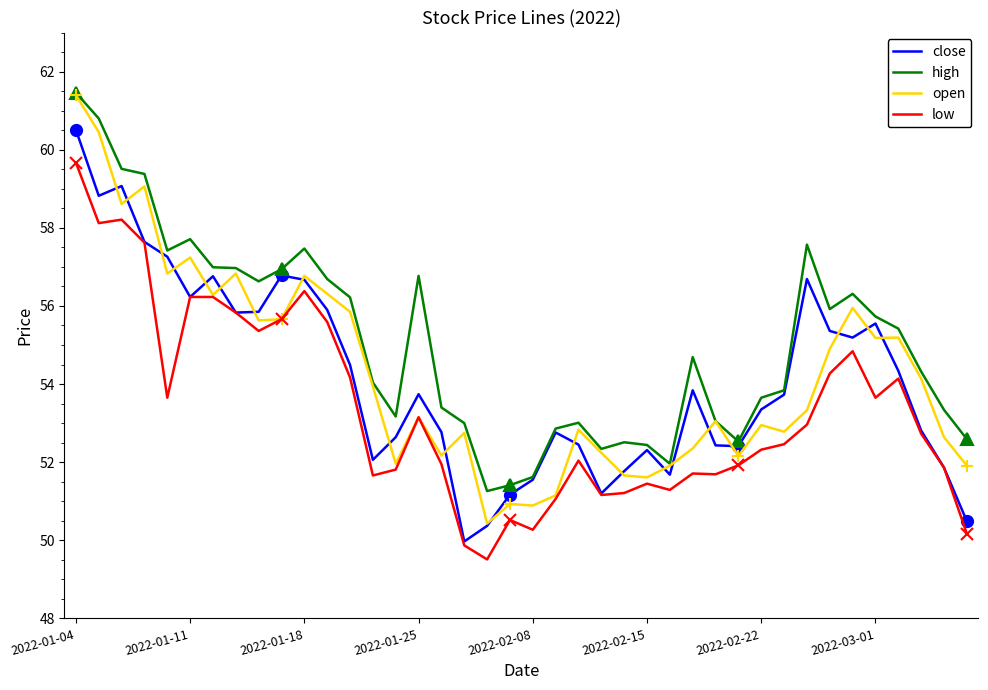

What is the difference between the maximum and minimum values in the high series?

10.2